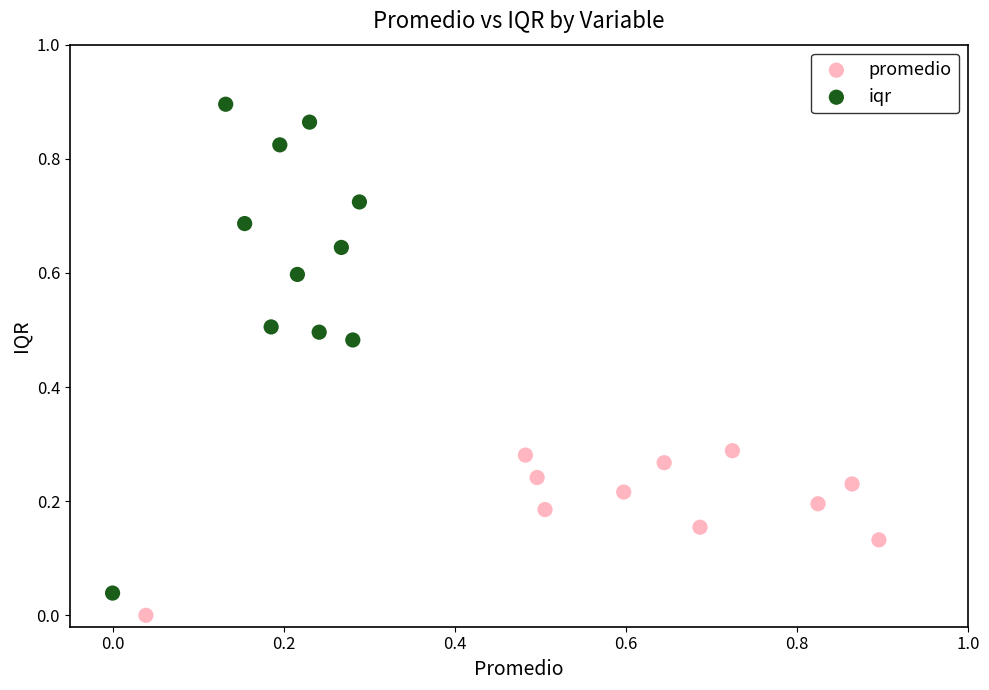

Which series reaches the maximum Y coordinate?

iqr